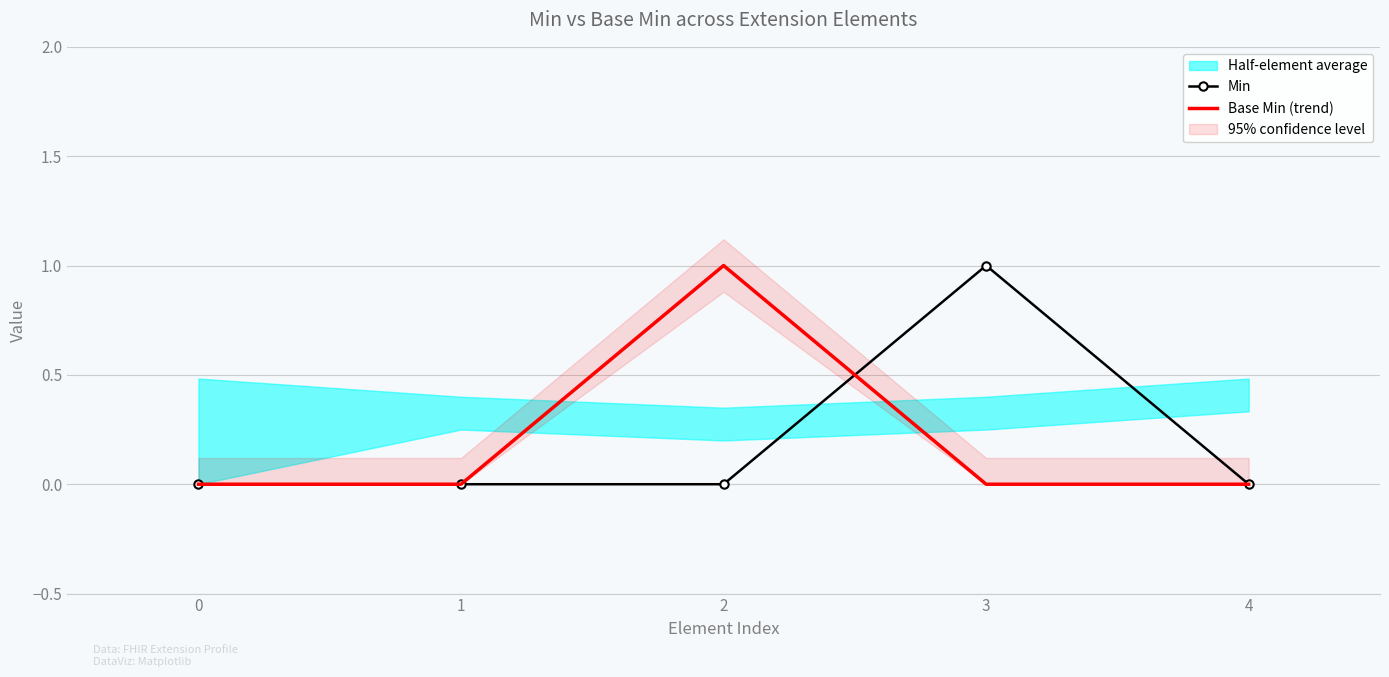

Between 3 and 1, which is larger?

3